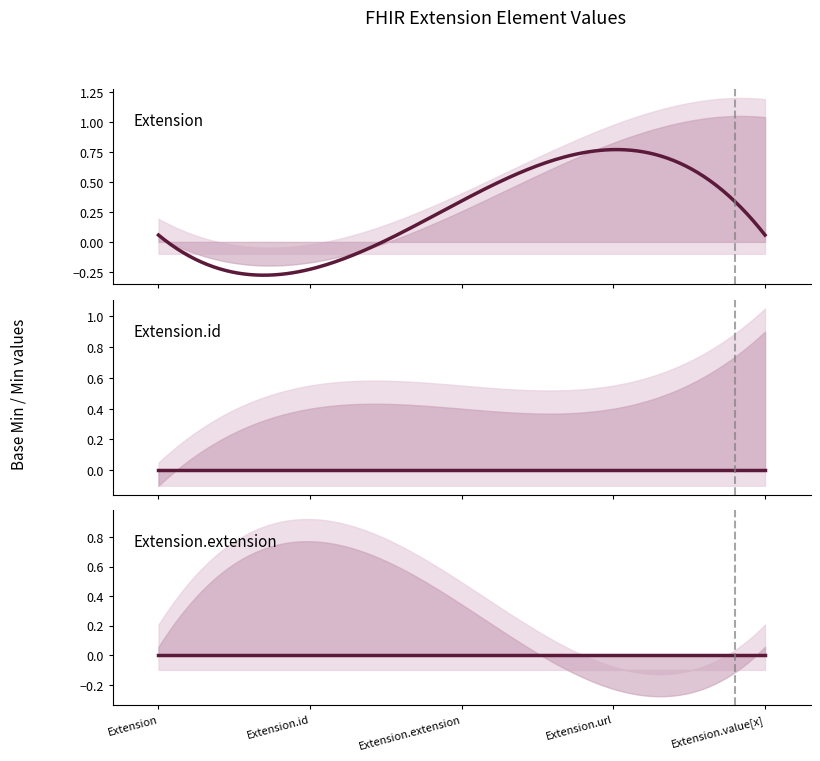

Does the chart display data point markers on the line(s)?

No